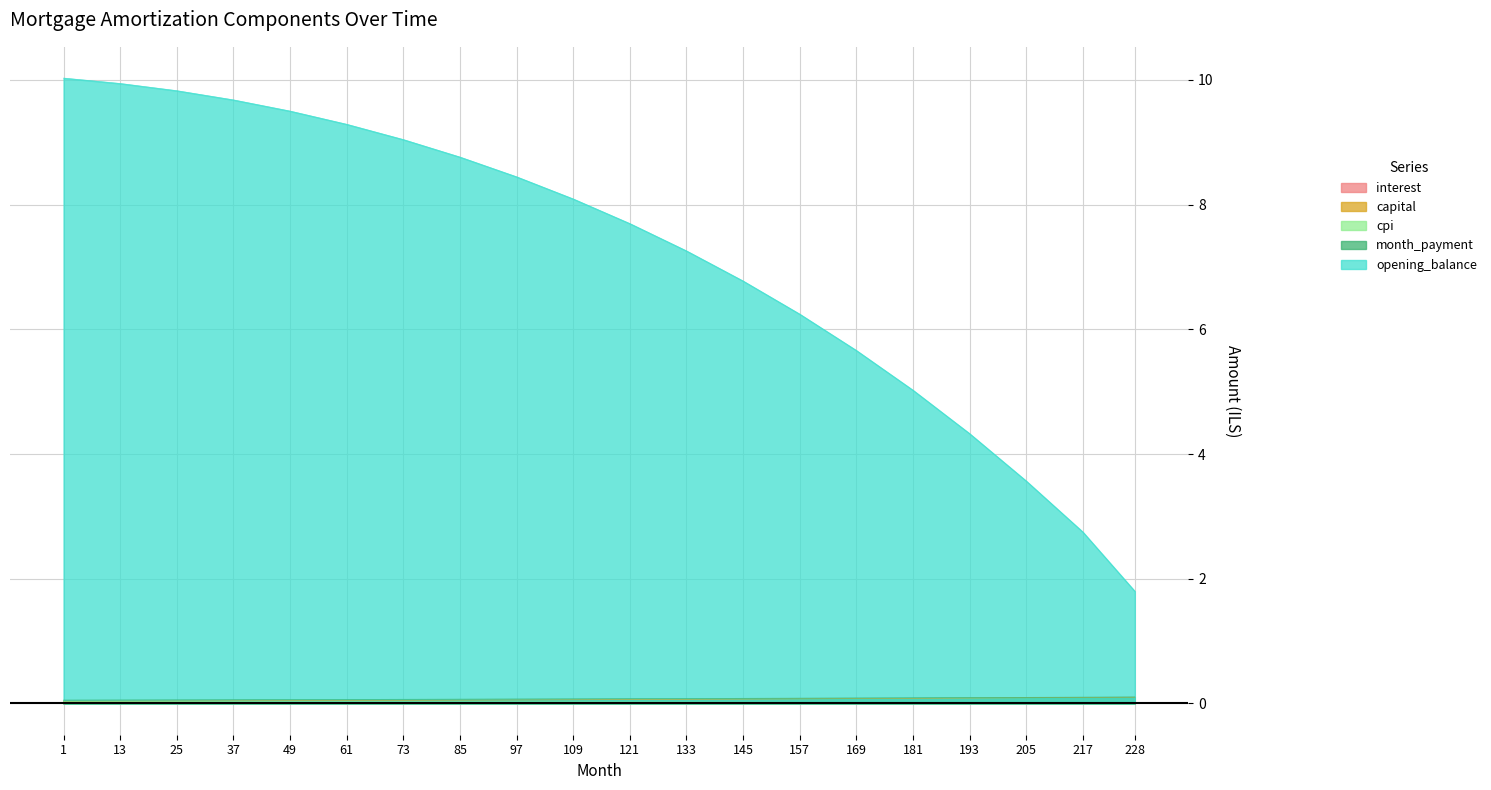

True or false: capital and cpi cross at least once.

False